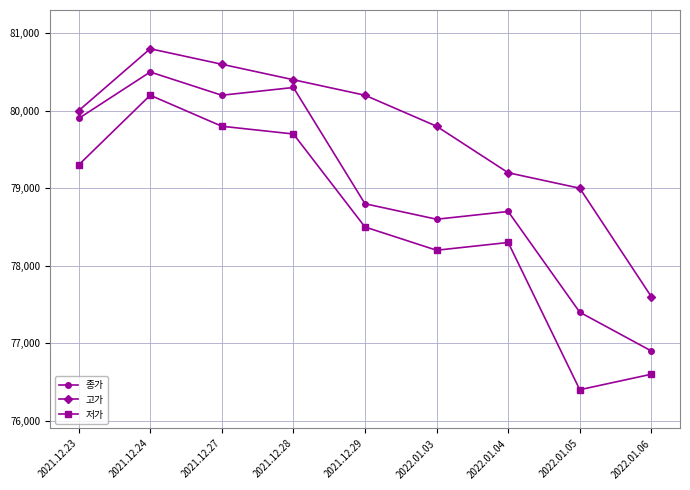

What are all the series names shown in the legend?

종가, 고가, 저가